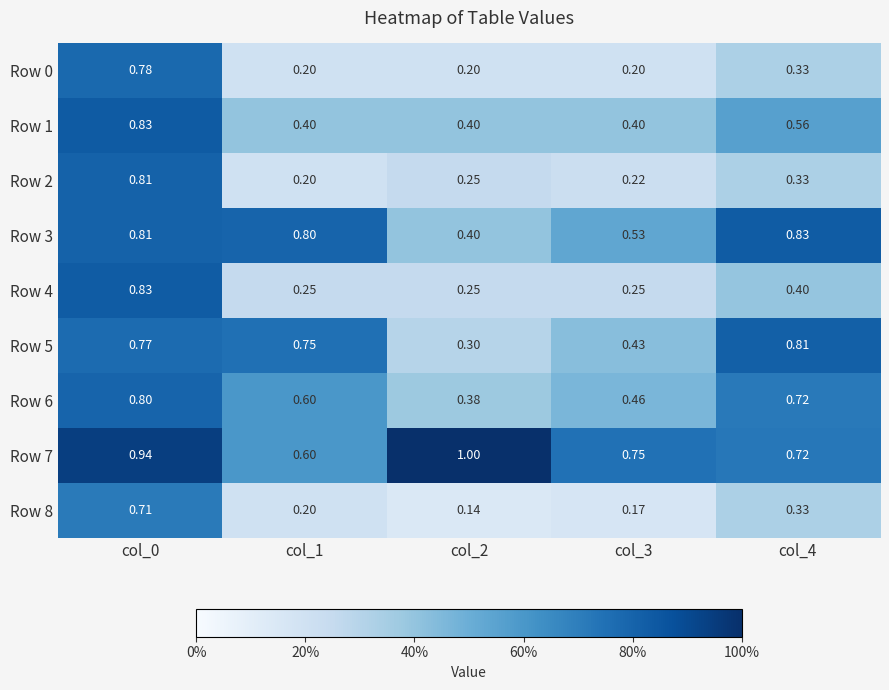

Is the value of Row 1 at col_4 greater than the value of Row 0 at col_3?

Yes